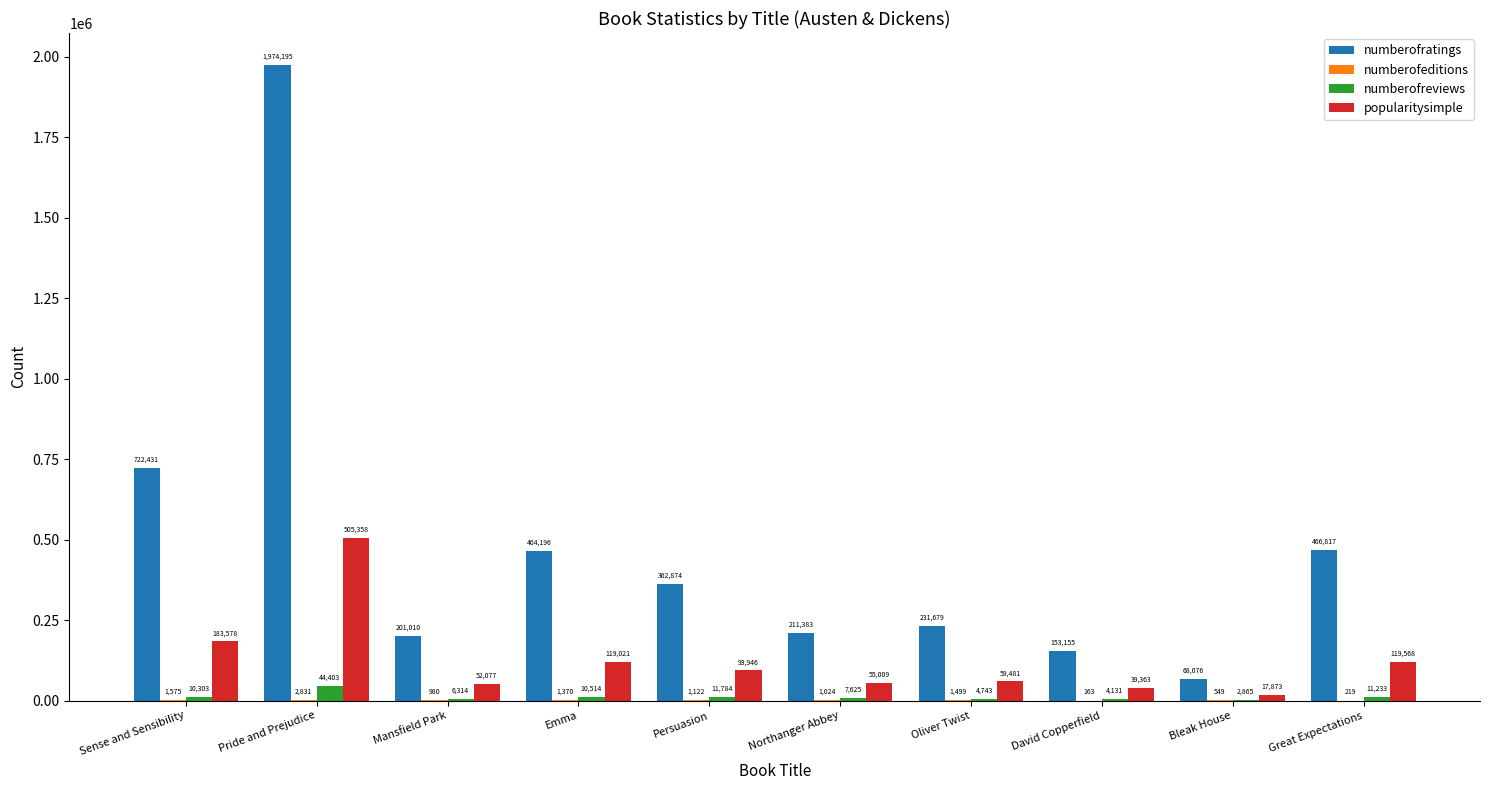

At which category is the sum across all series the highest?

Pride and Prejudice